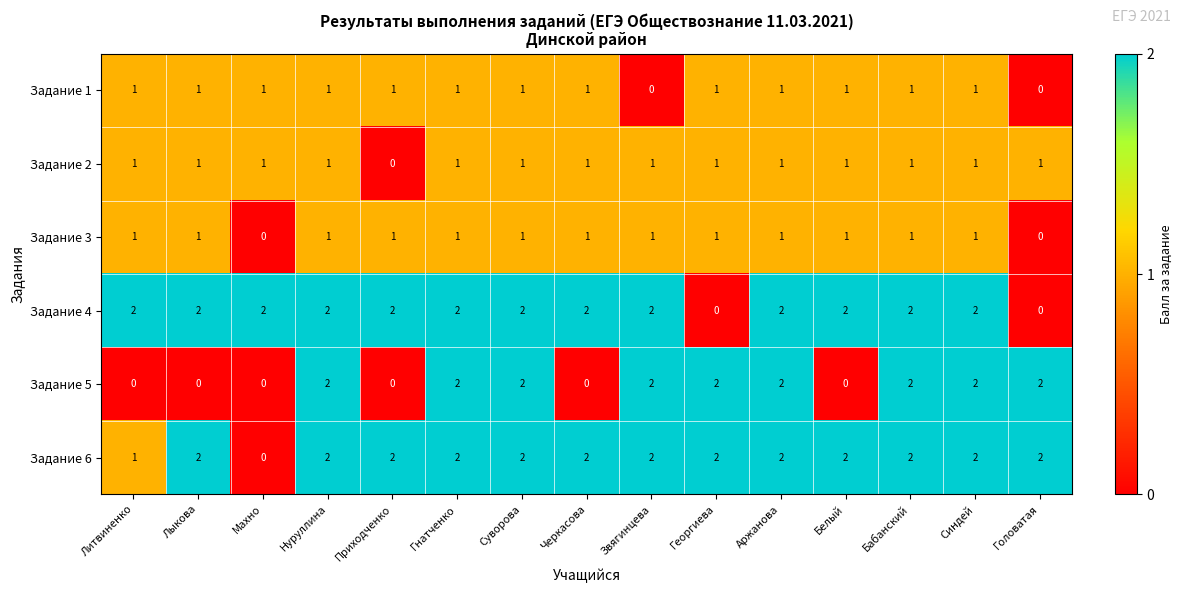

Is it true that Задание 6 equals 3 at Лыкова?

False